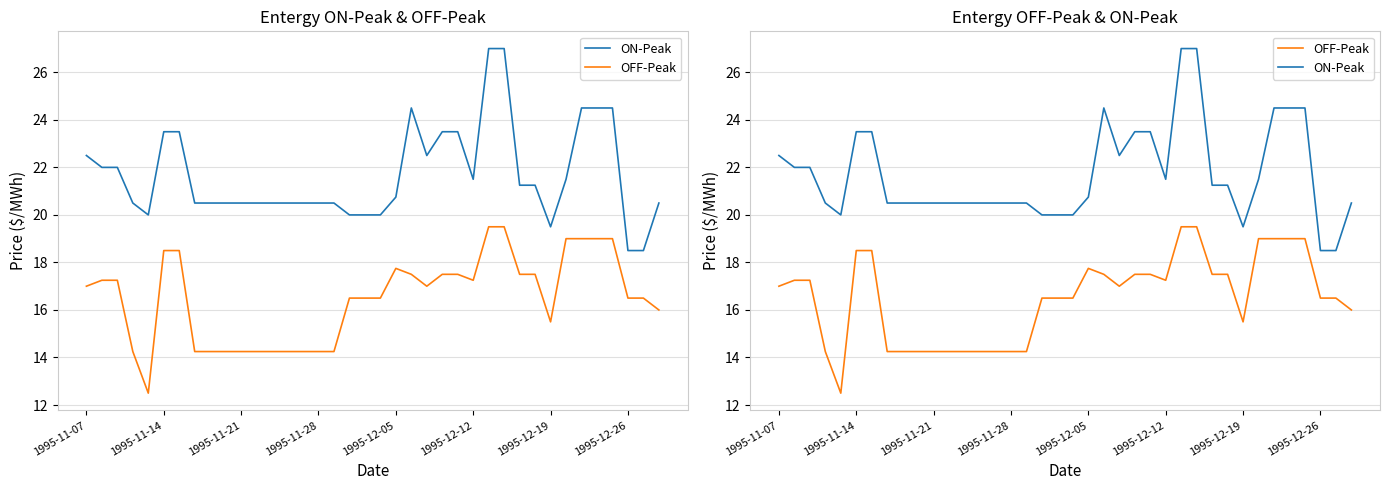

At how many categories does at least one series exceed 16?

38